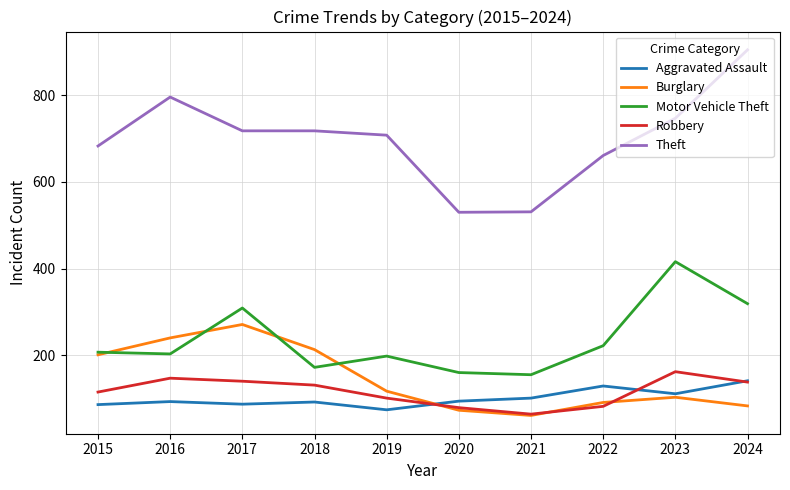

How many series are shown in this chart?

5